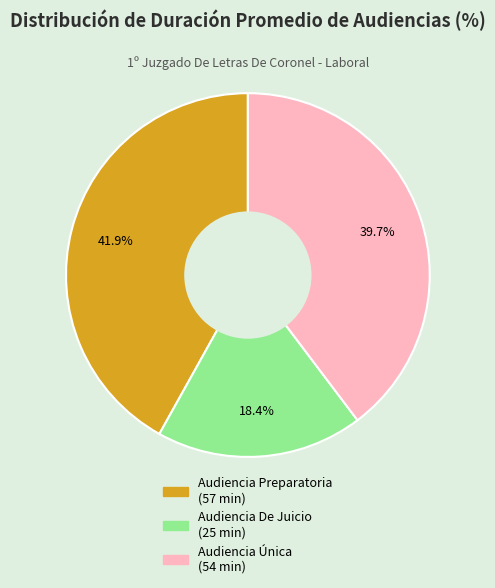

How many slices are in this pie chart?

3